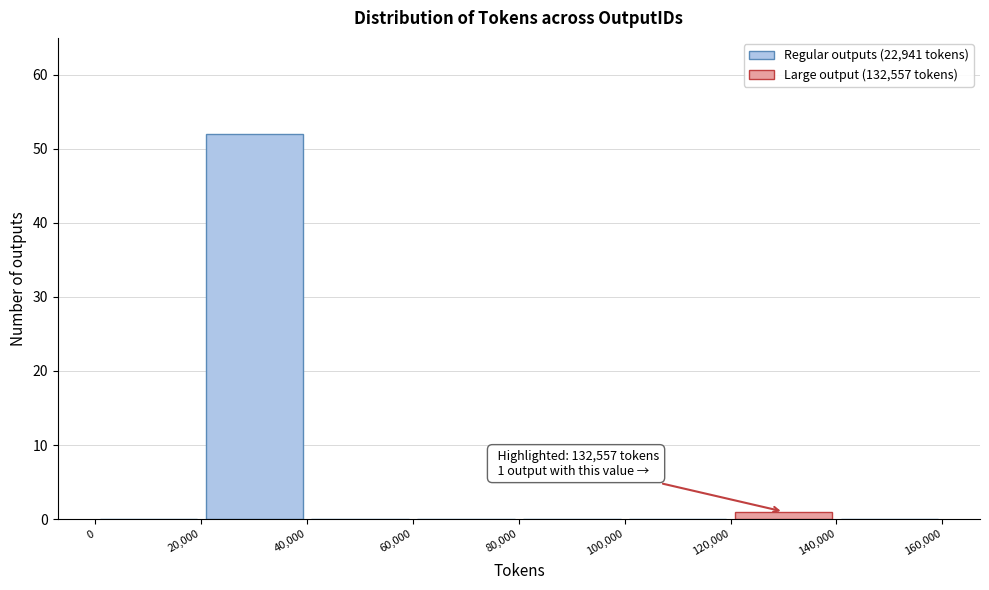

Over which range of the x-axis is the bar tallest?

20,000 to 40,000